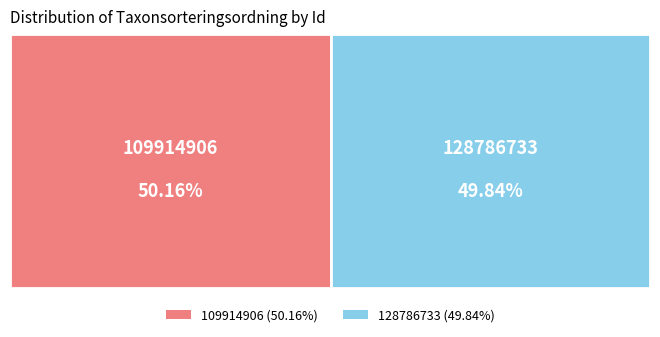

Count the number of slices in the pie.

2